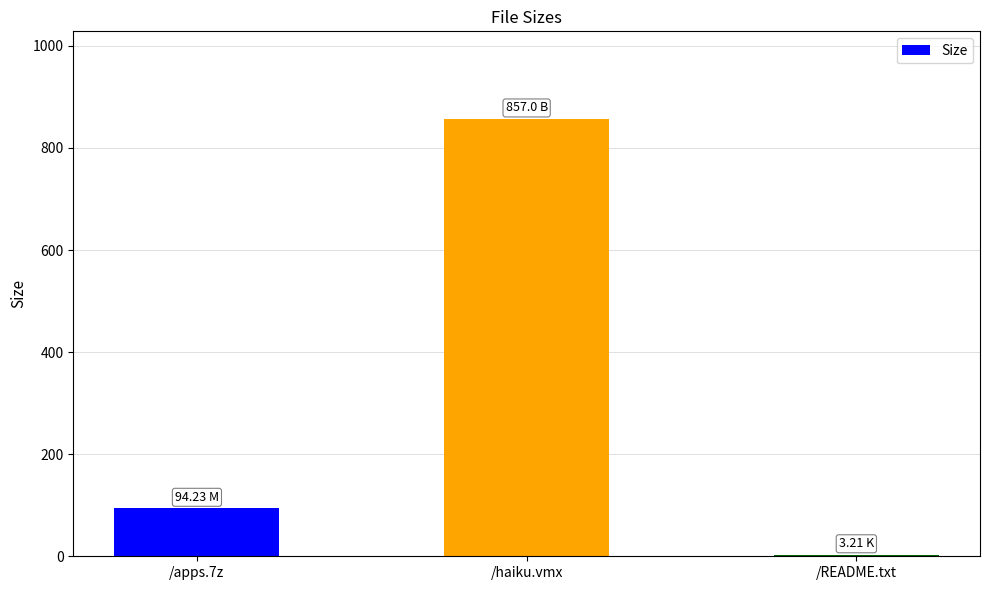

What is the greatest value displayed?

857.0